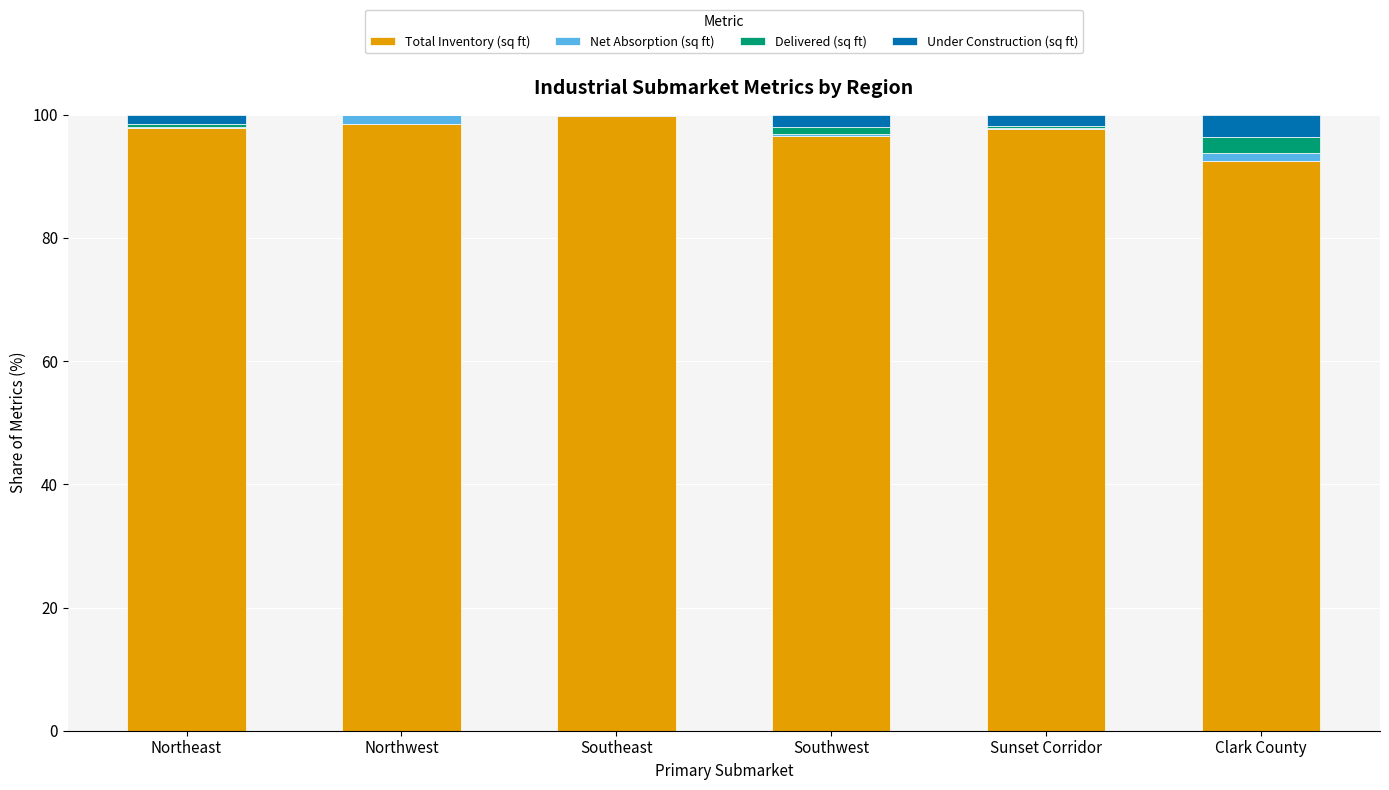

Is it true that Total Inventory (sq ft) equals 25.9 at Southeast?

False